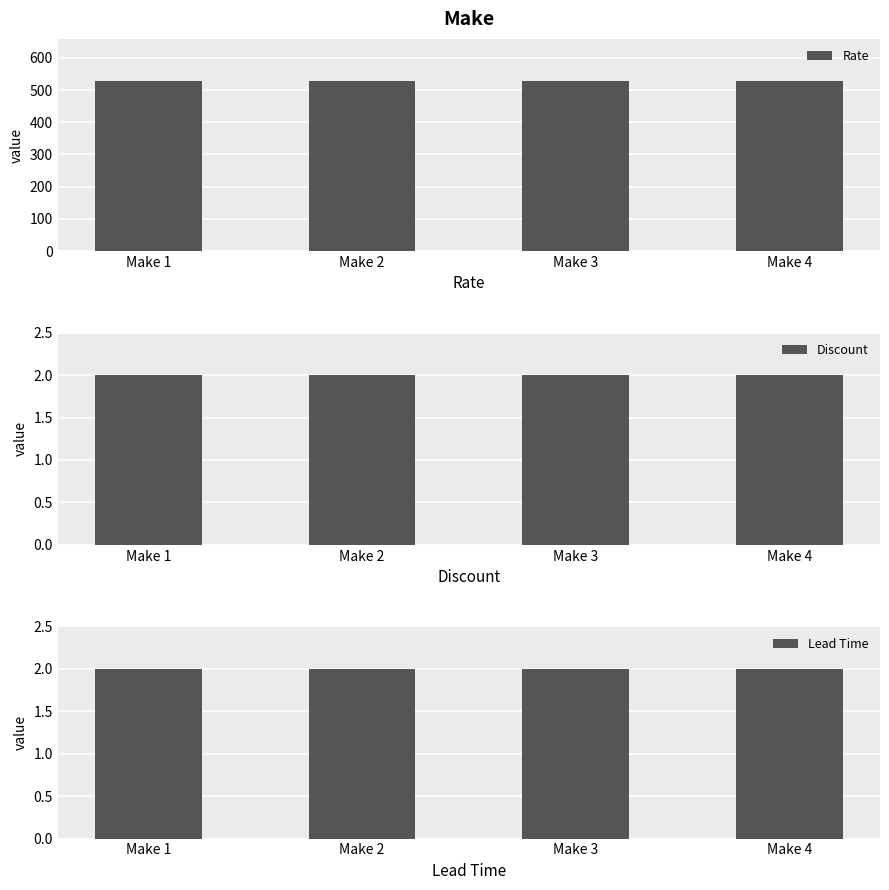

True or false: Discount has a value of 2.9 at Make 3.

False